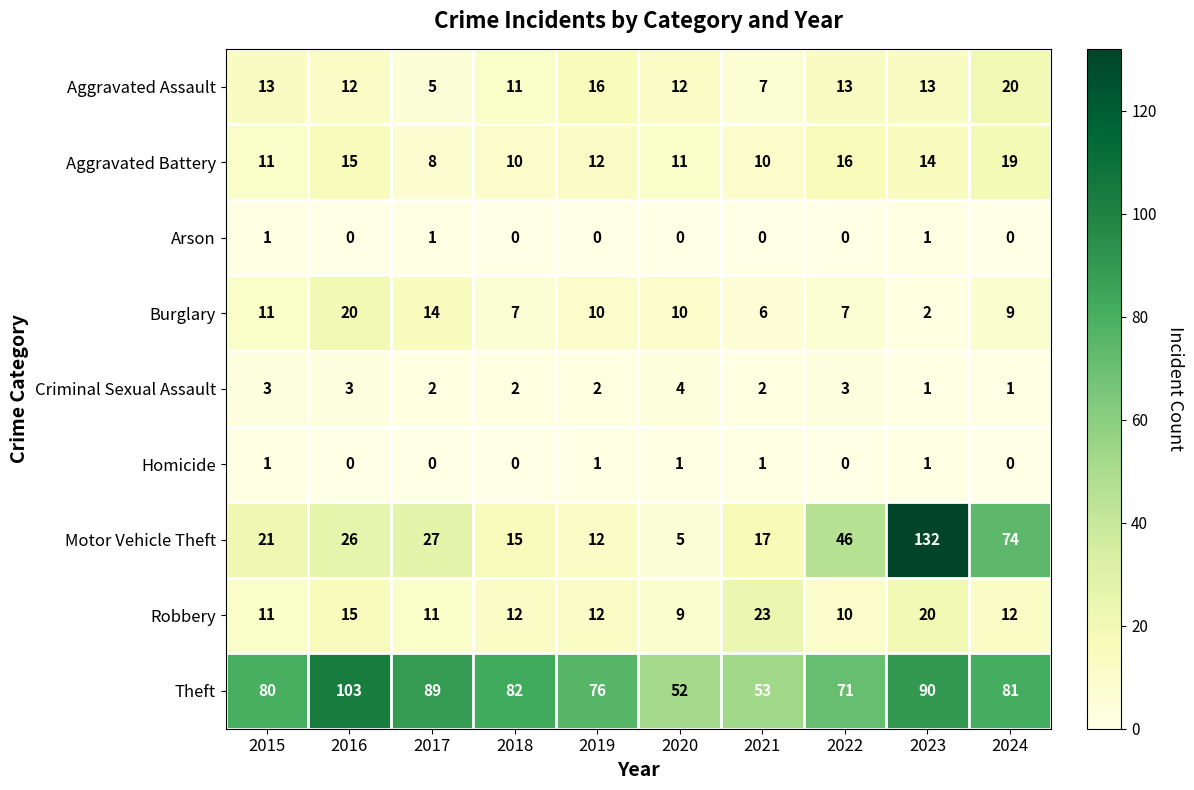

At which label does Aggravated Battery first exceed 12?

2016